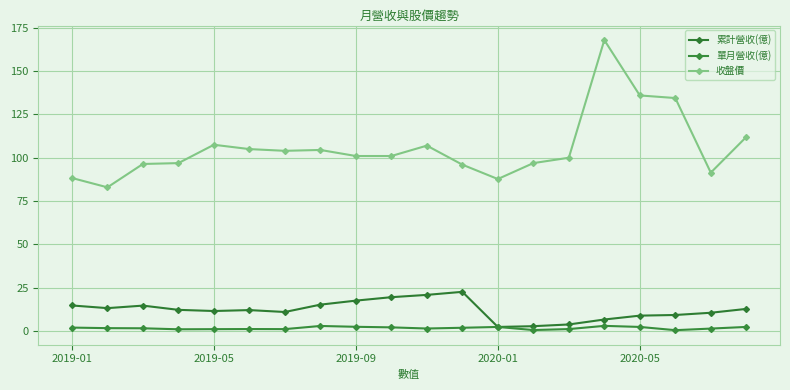

How many lines are shown in the chart?

3